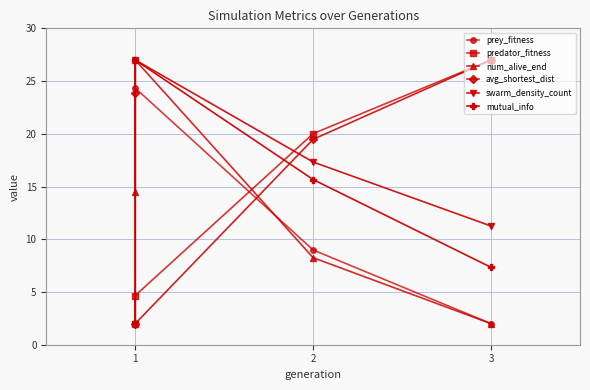

What are all the series names shown in the legend?

prey_fitness, predator_fitness, num_alive_end, avg_shortest_dist, swarm_density_count, mutual_info